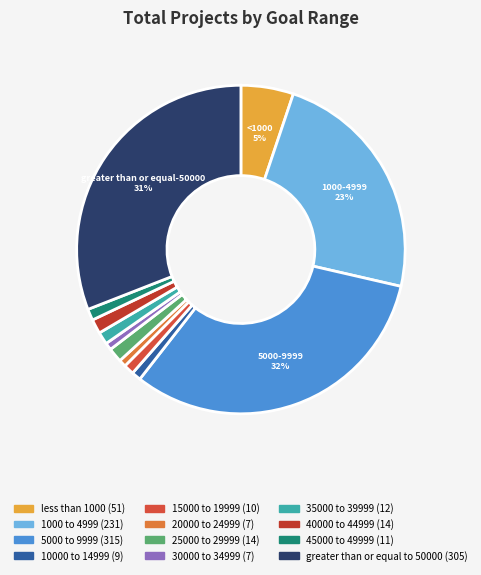

Which slice is the smallest?

20000 to 24999